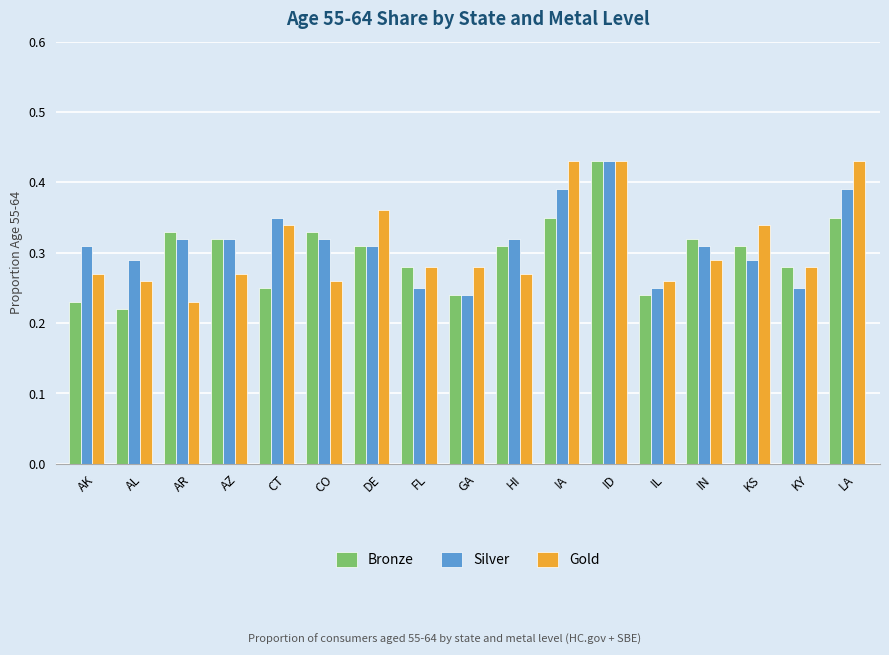

Which series has the largest range (max minus min)?

Bronze